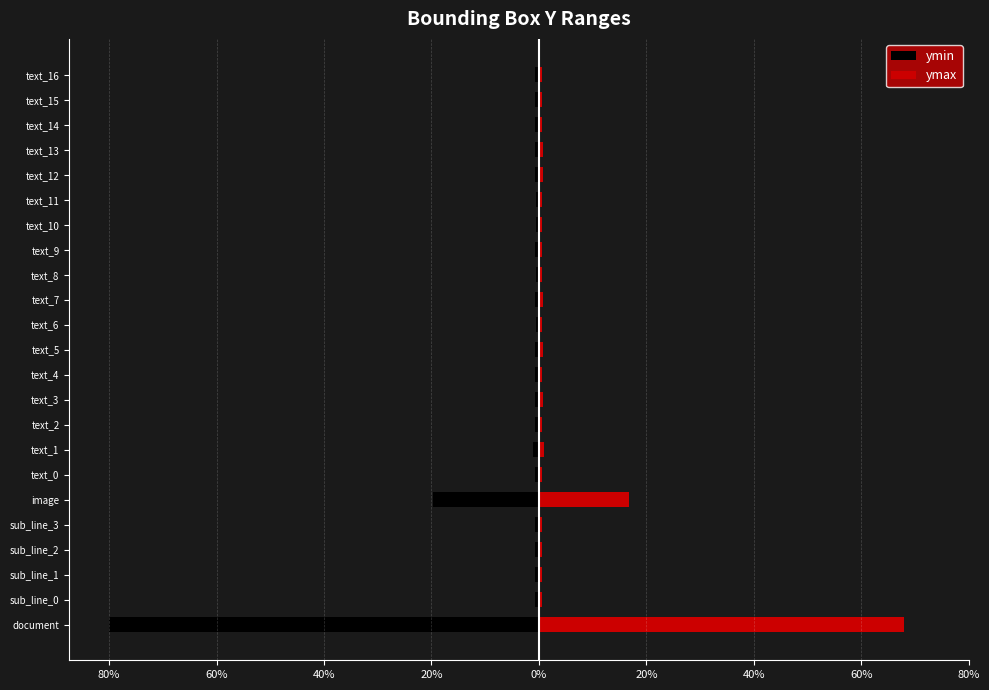

Reading left to right, list all the values displayed in this chart.

ymin: -800.0	-7.0	-7.0	-7.0	-7.0	-197.0	-7.0	-11.0	-7.0	-8.0	-7.0	-8.0	-6.0	-8.0	-6.0	-7.0	-6.0	-6.0	-8.0	-8.0	-7.0	-7.0	-7.0
ymax: 680.0	6.0	6.0	6.0	6.0	167.4	6.0	9.3	6.0	6.8	6.0	6.8	5.1	6.8	5.1	6.0	5.1	5.1	6.8	6.8	6.0	6.0	6.0